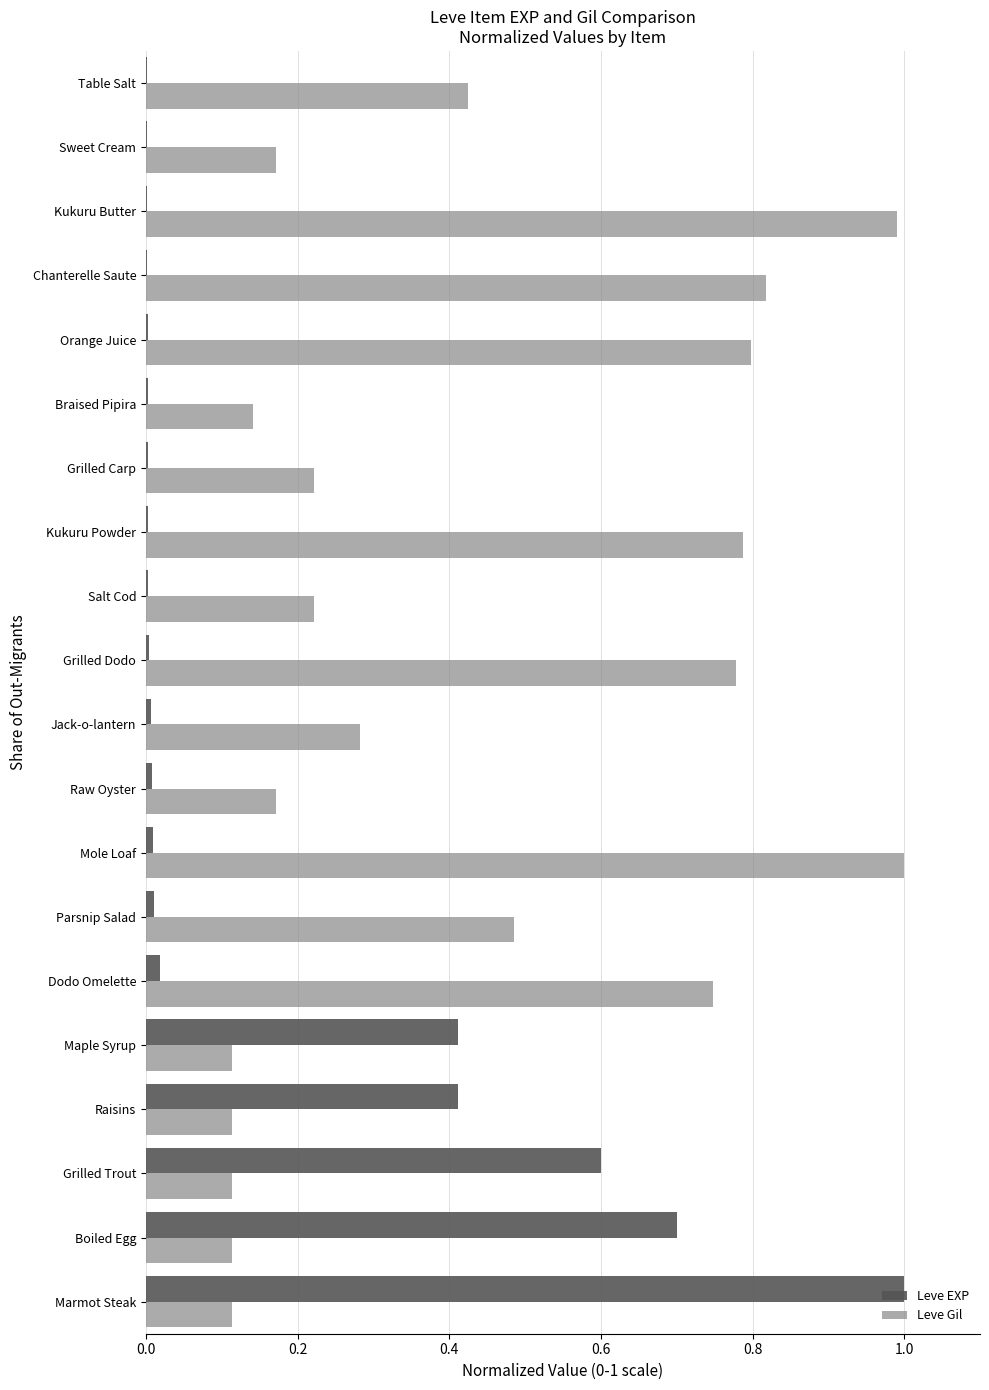

Between Grilled Trout and Chanterelle Saute, which series saw the biggest shift?

Leve Gil